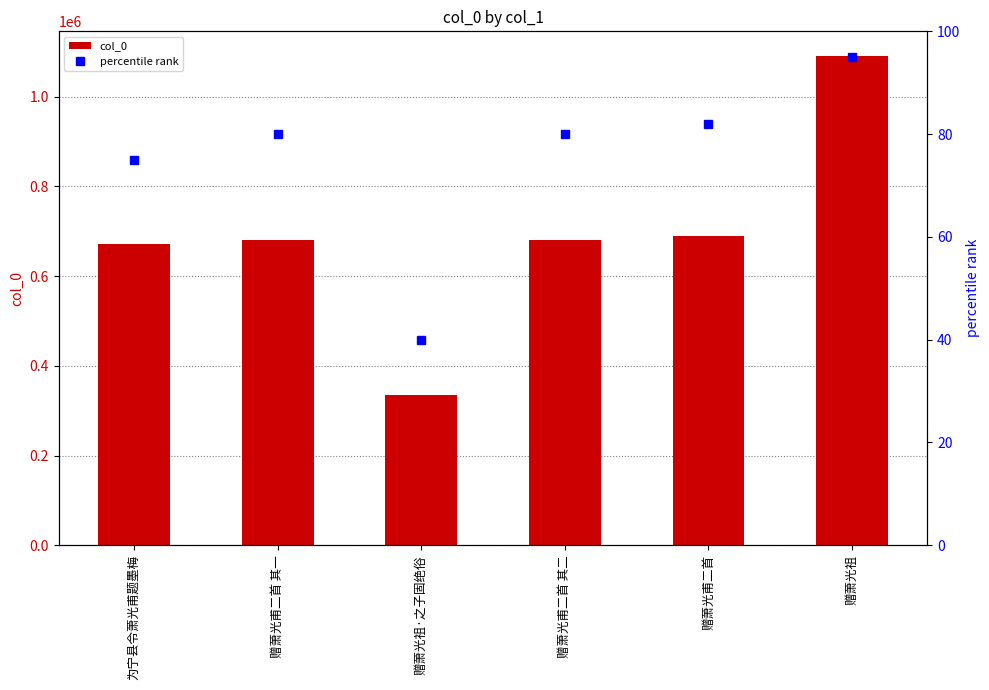

Does the chart contain stacked bars?

No